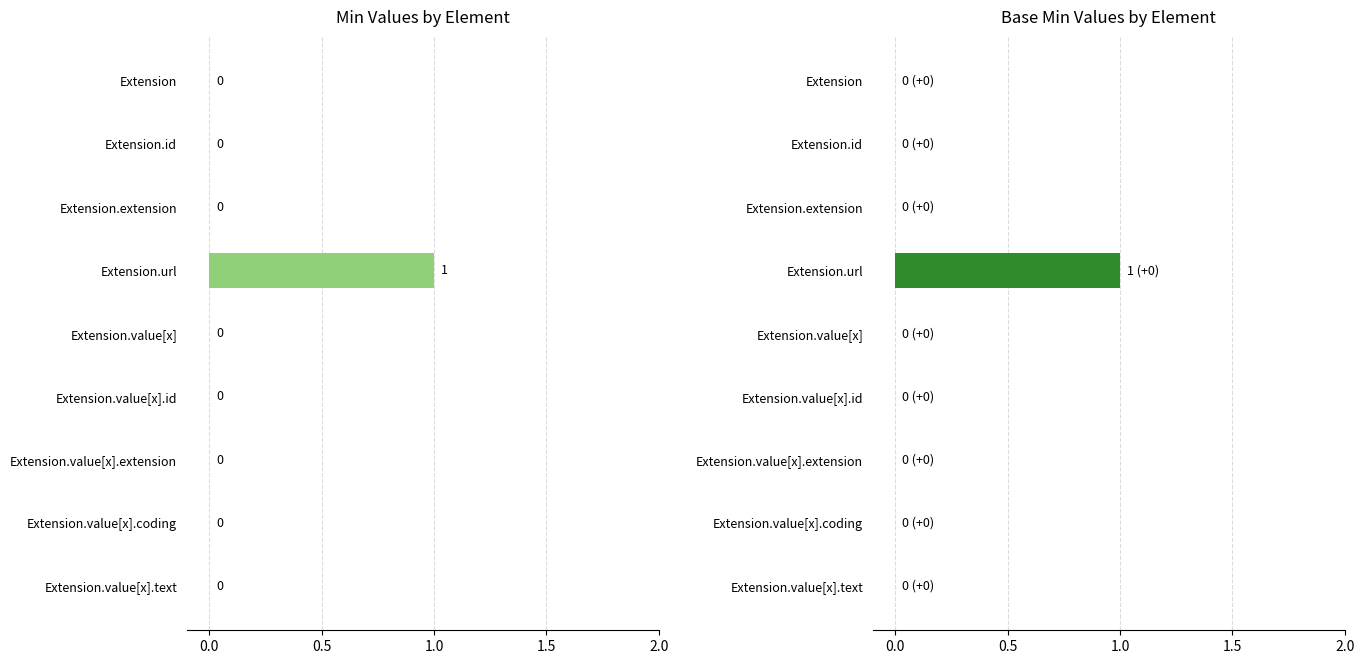

Between 0.0 and 5, which series saw the biggest shift?

Min